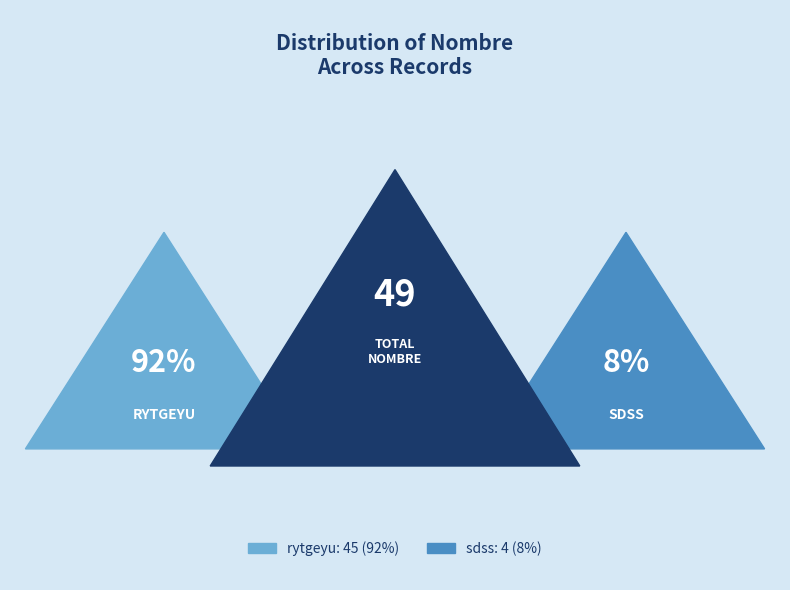

Count the number of slices in the pie.

2